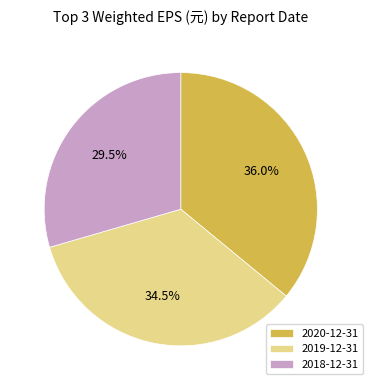

Does 2018-12-31 represent more than half of the total?

No